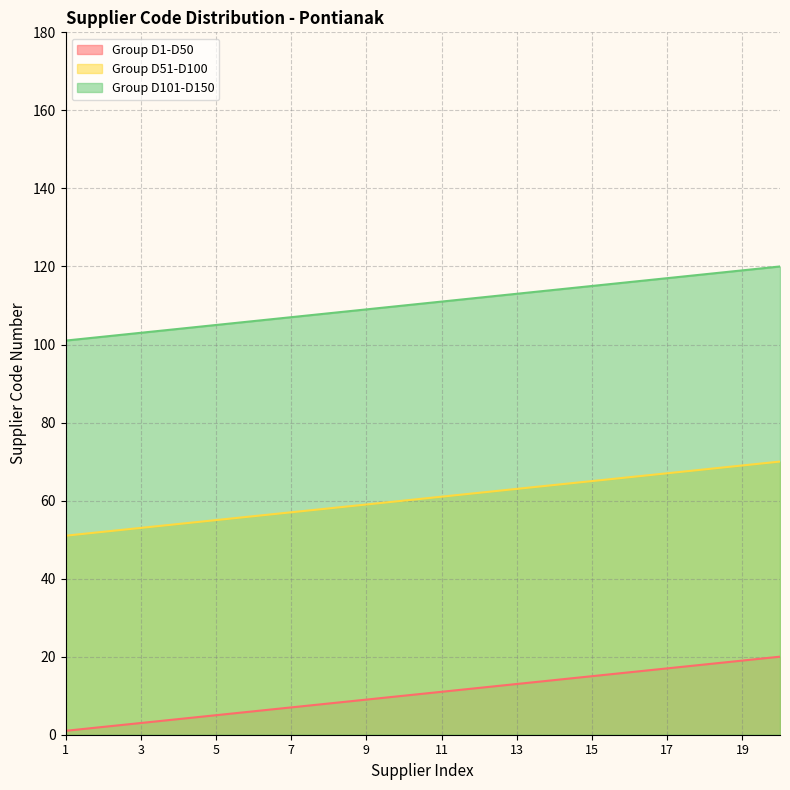

Rank the categories by Group D1-D50 value from lowest to highest.

1, 2, 3, 4, 5, 6, 7, 8, 9, 10, 11, 12, 13, 14, 15, 16, 17, 18, 19, 20